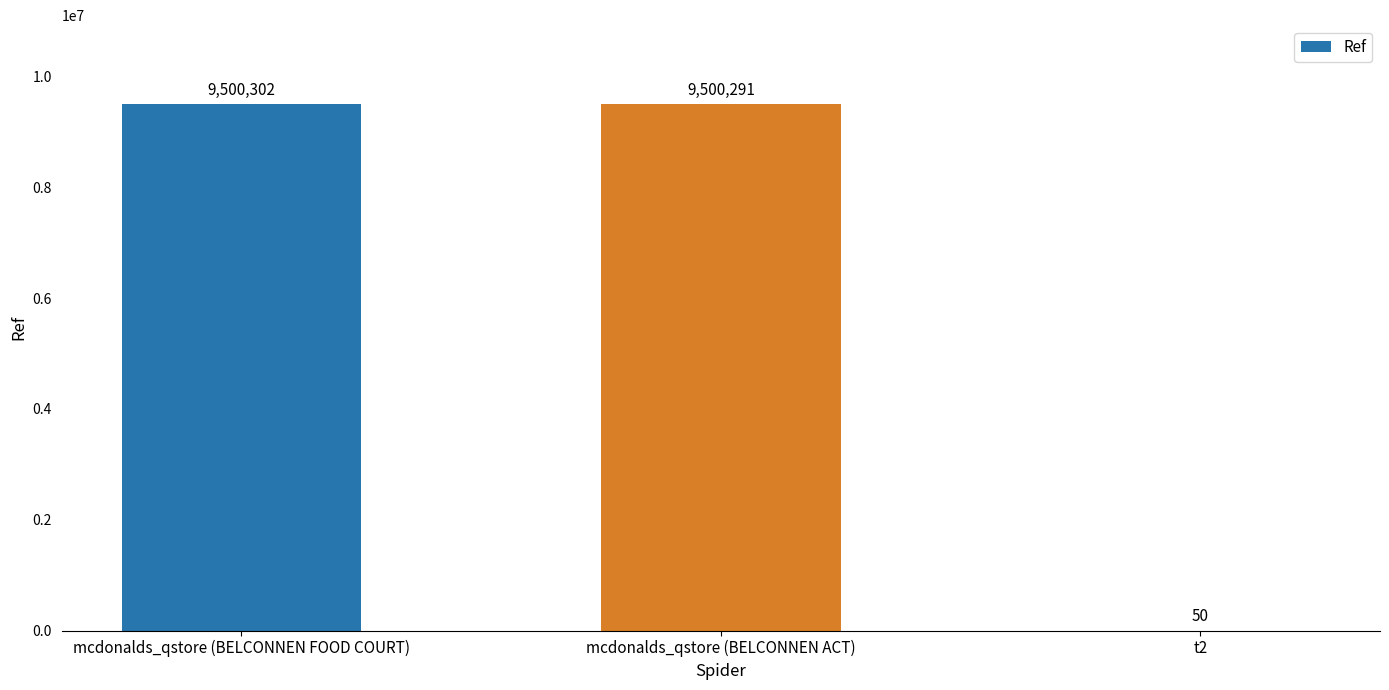

What is the sum of all values?

19000643